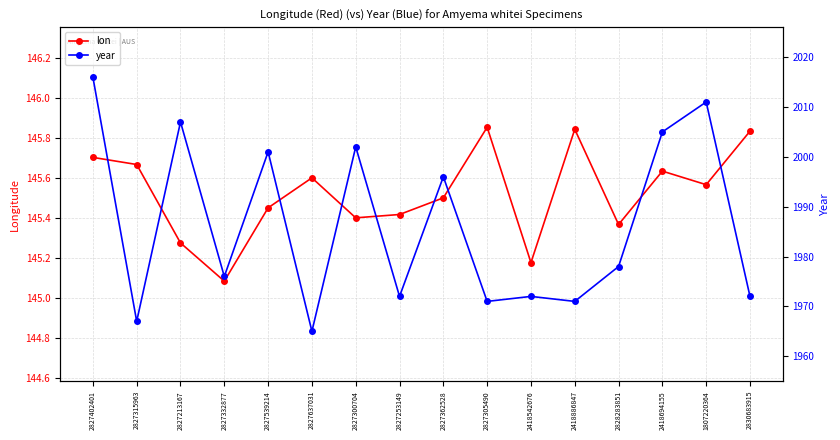

At how many categories does at least one series exceed 1925?

16